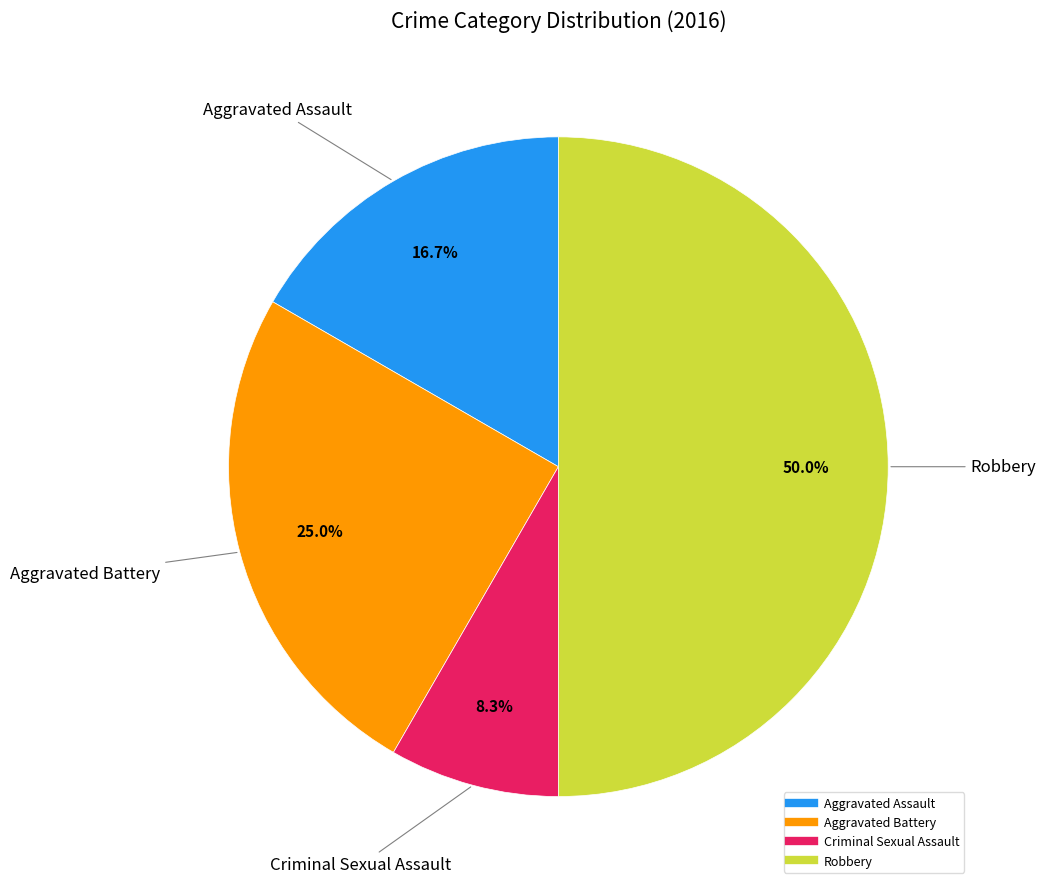

Combined, do Criminal Sexual Assault and Aggravated Battery account for over 50%?

No